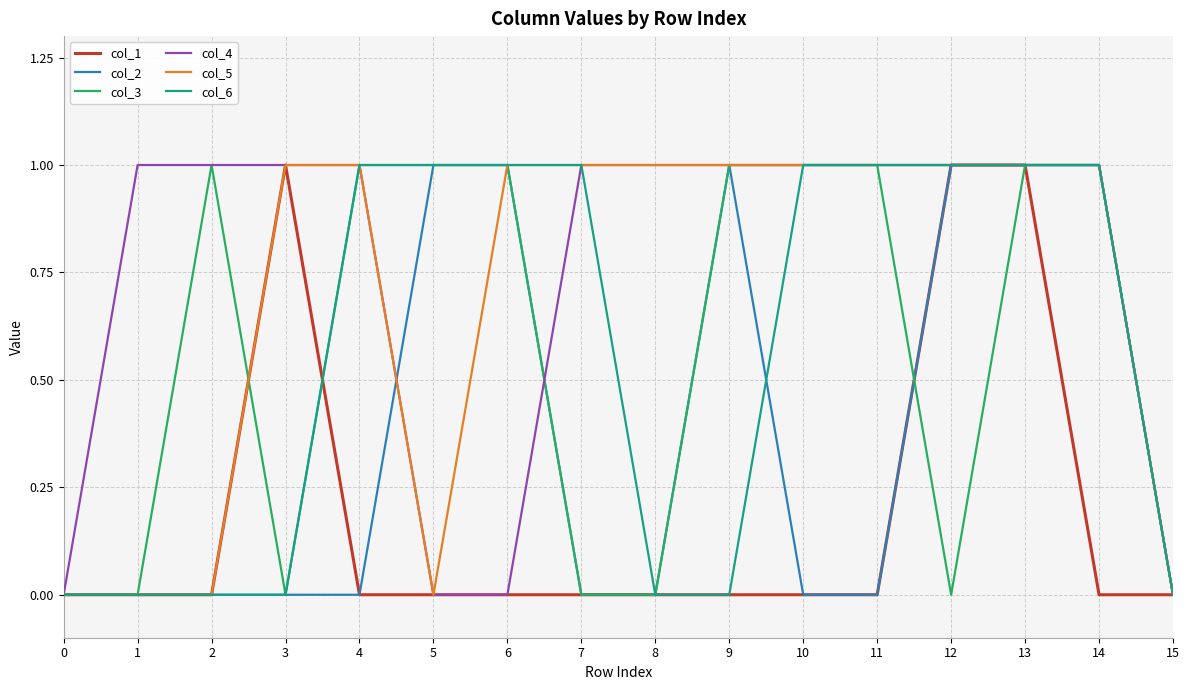

At which category is the sum across all series the highest?

13